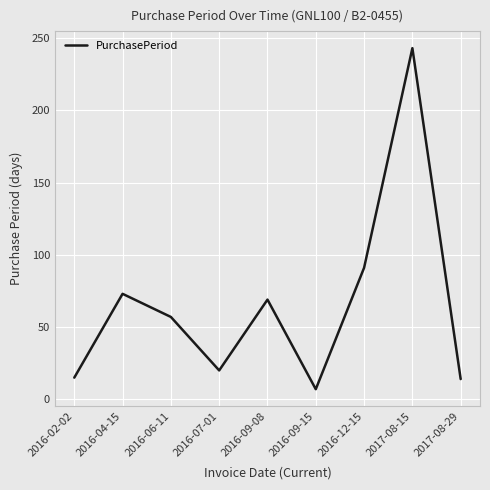

What position from the right is 2016-09-08?

5